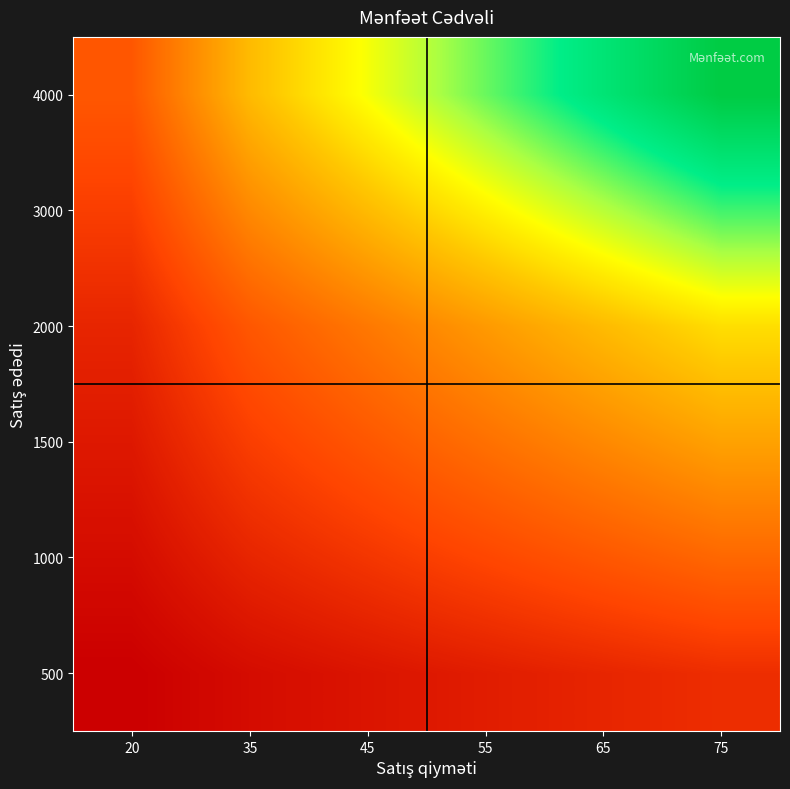

What is the difference between the highest and lowest values at 35?

105000